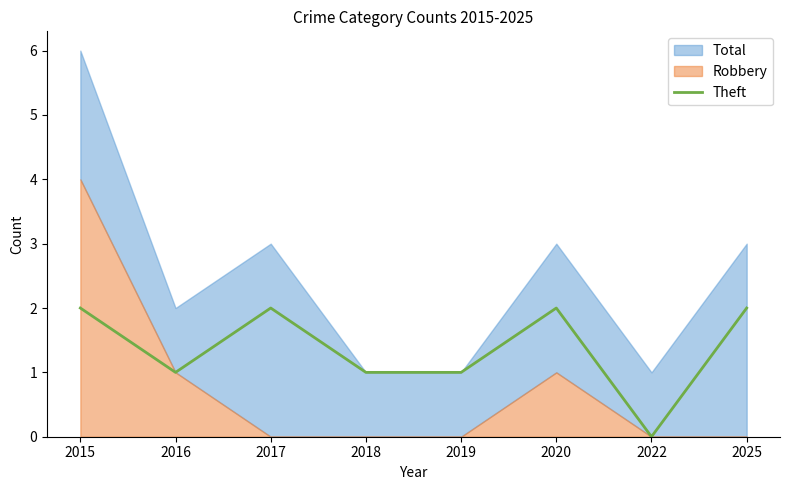

Which label corresponds to the smallest value in the chart?

2022